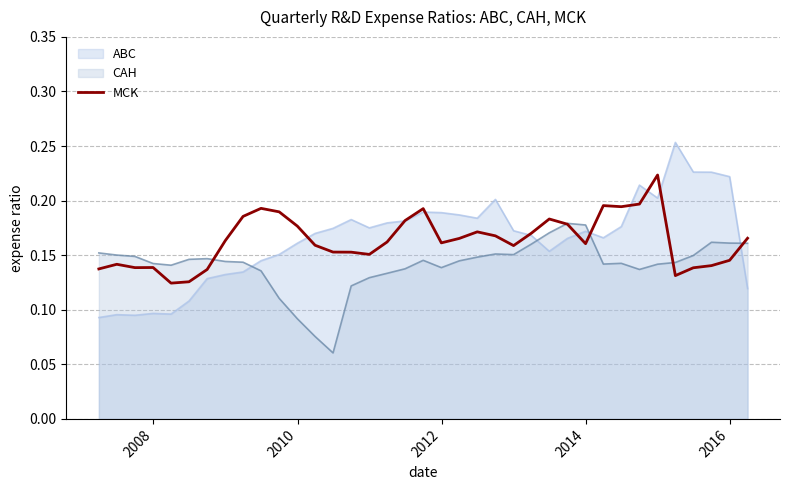

Rank the series by their maximum value, from lowest to highest.

CAH, MCK, ABC